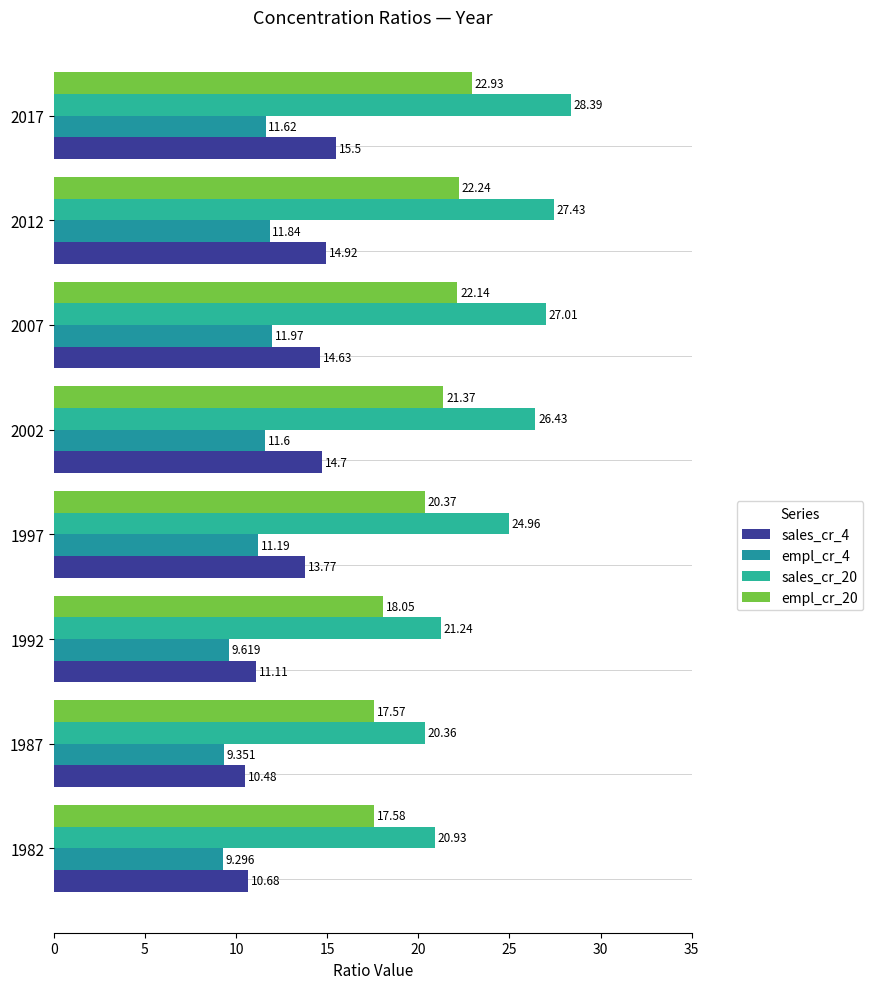

Count the number of data series in this chart.

4